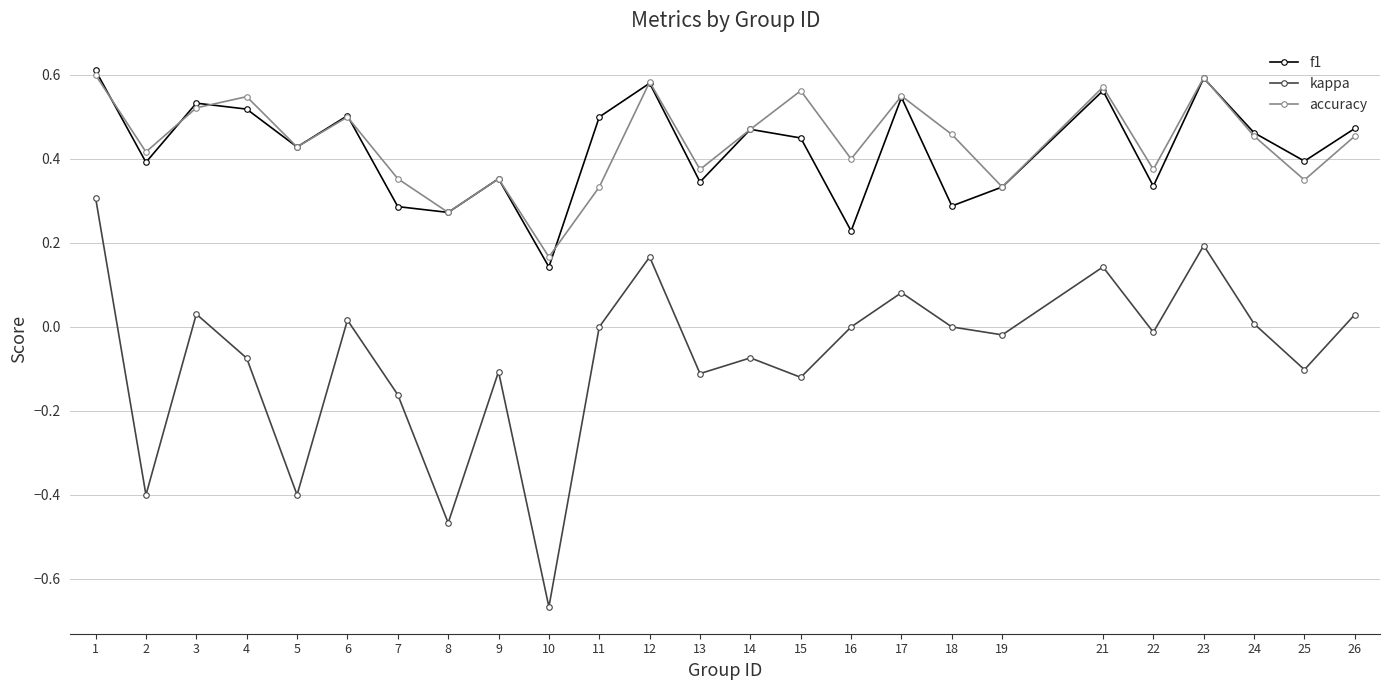

At which category does the chart reach its minimum across all series?

10